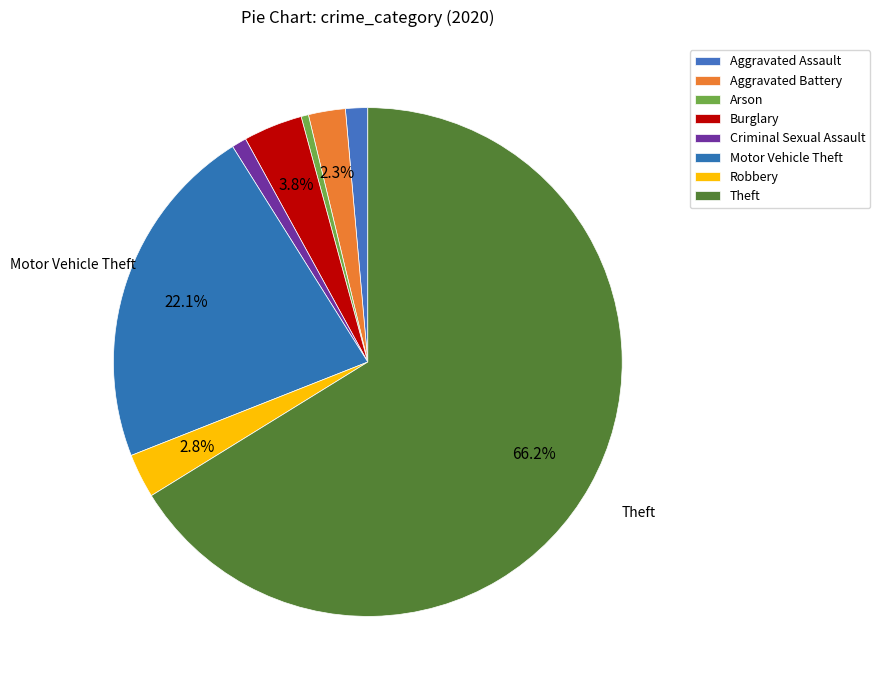

Count the number of slices in the pie.

8